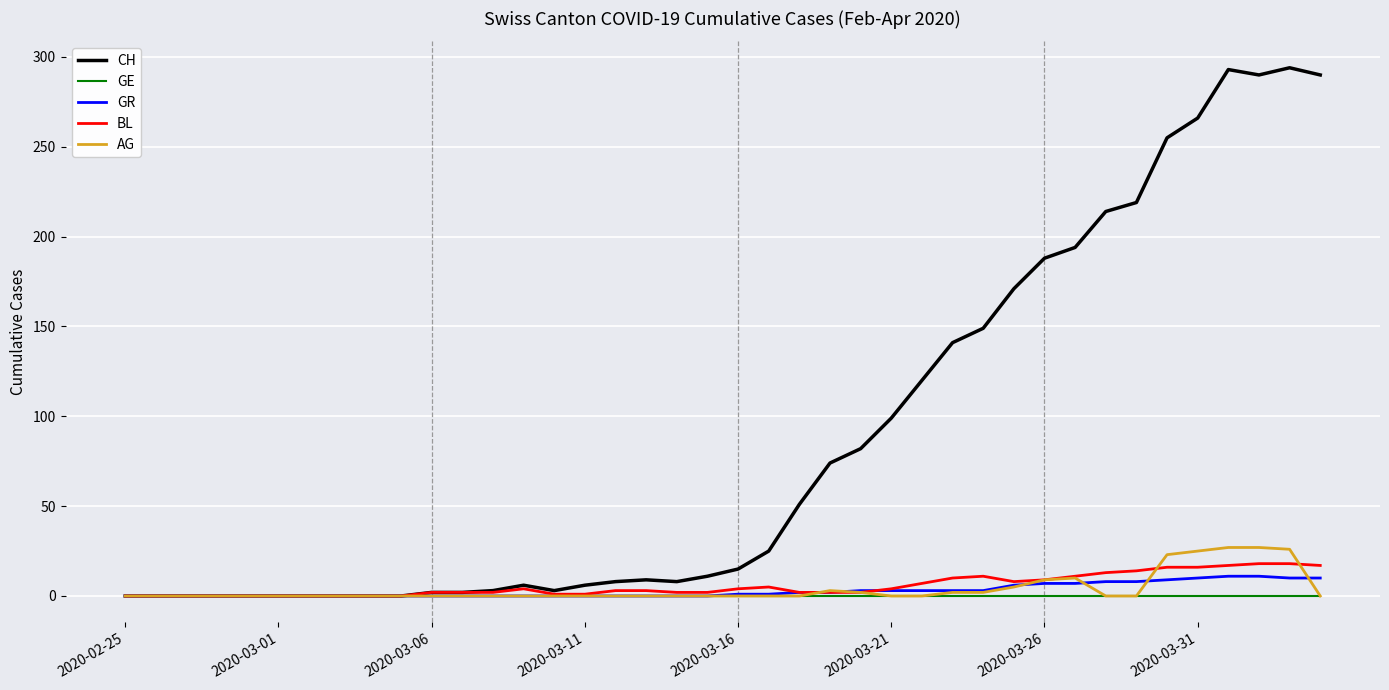

Which series has the largest range (max minus min)?

CH